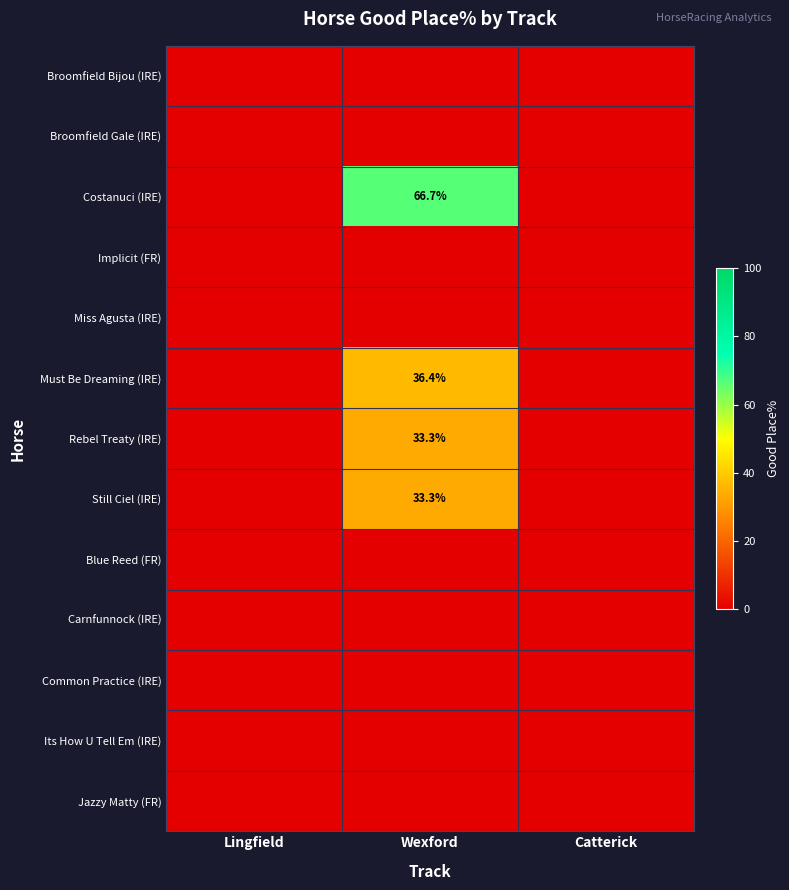

True or false: Rebel Treaty (IRE) has a value of 13.3 at Wexford.

False